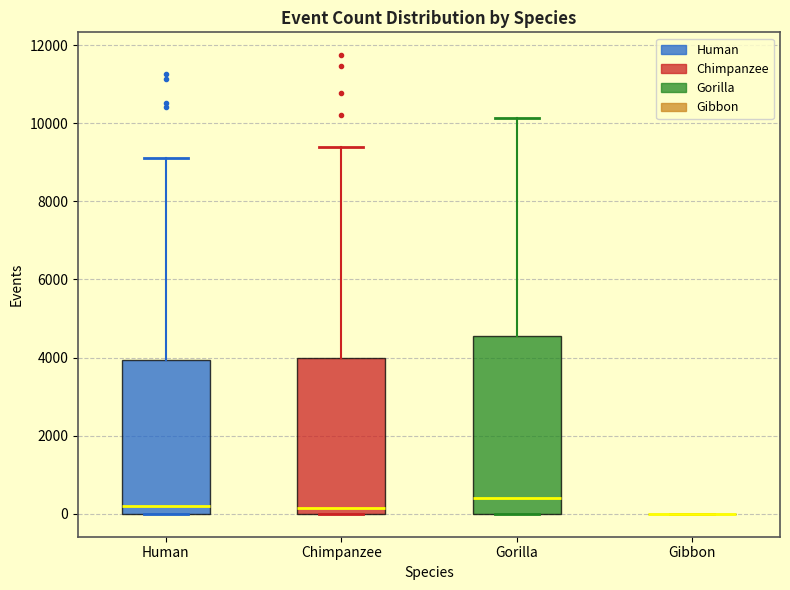

Where does the median line of the box for Chimpanzee sit on the y-axis? The values are not printed on the chart, so give them approximately, as read against the axis.

200